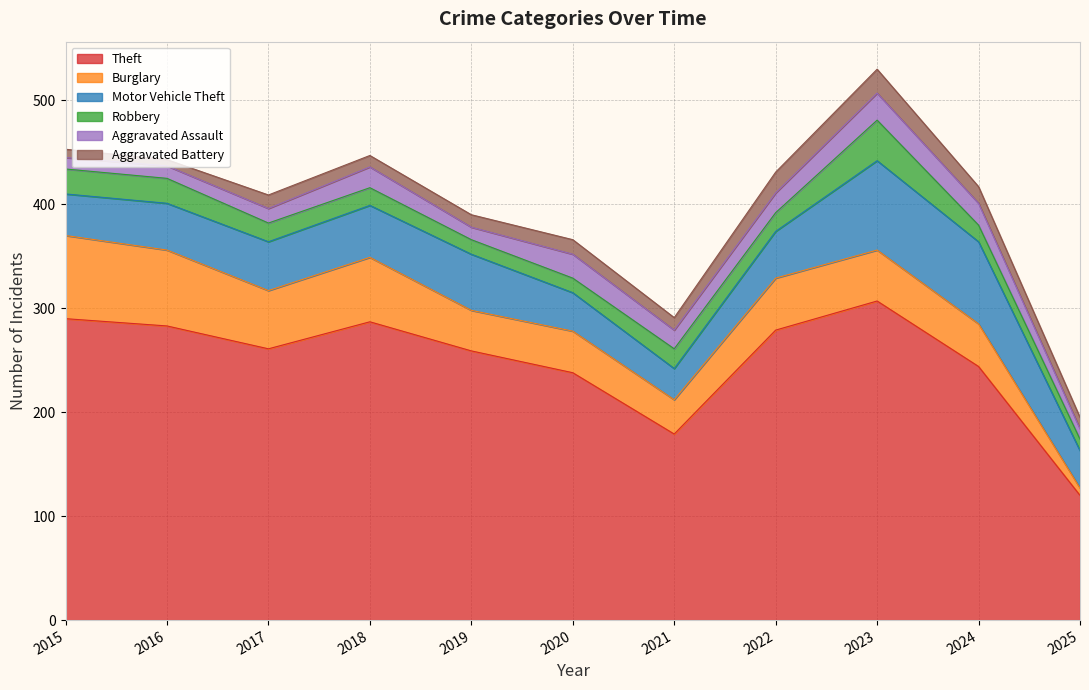

Rank the series at 2022 from highest to lowest value.

Theft, Burglary, Motor Vehicle Theft, Aggravated Battery, Aggravated Assault, Robbery